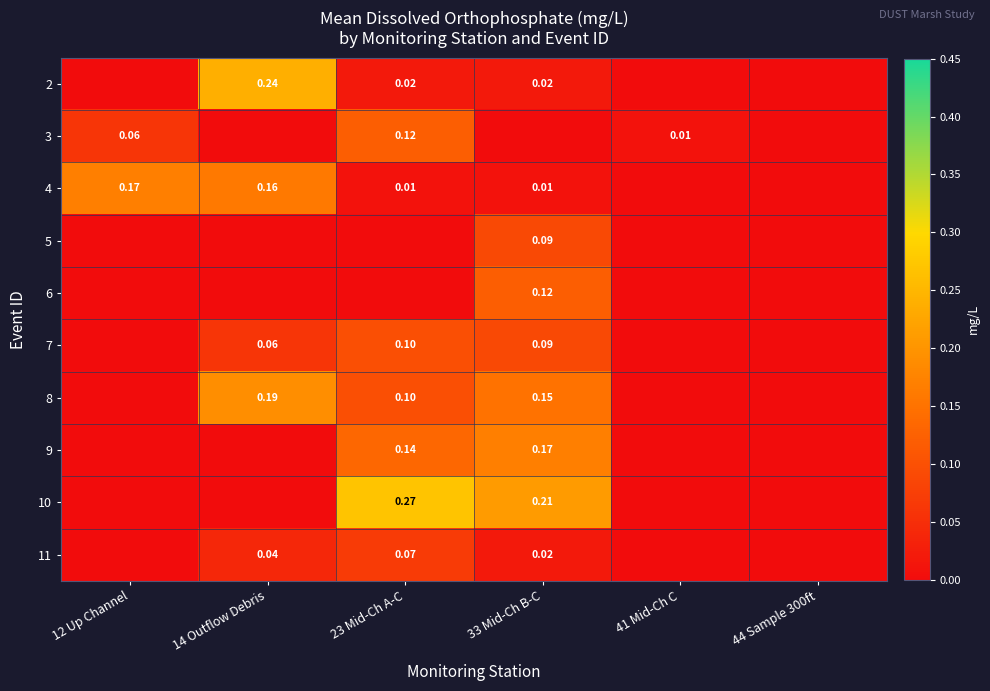

Which series has the largest range (max minus min)?

10